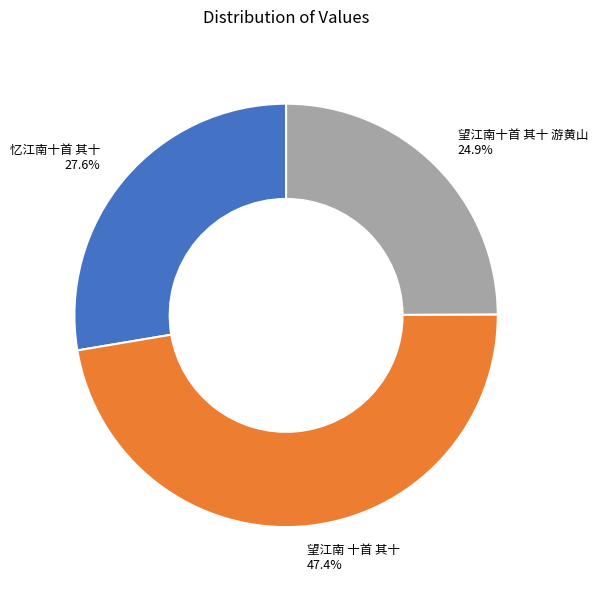

What portion of the pie excludes 忆江南十首 其十?

72.4%